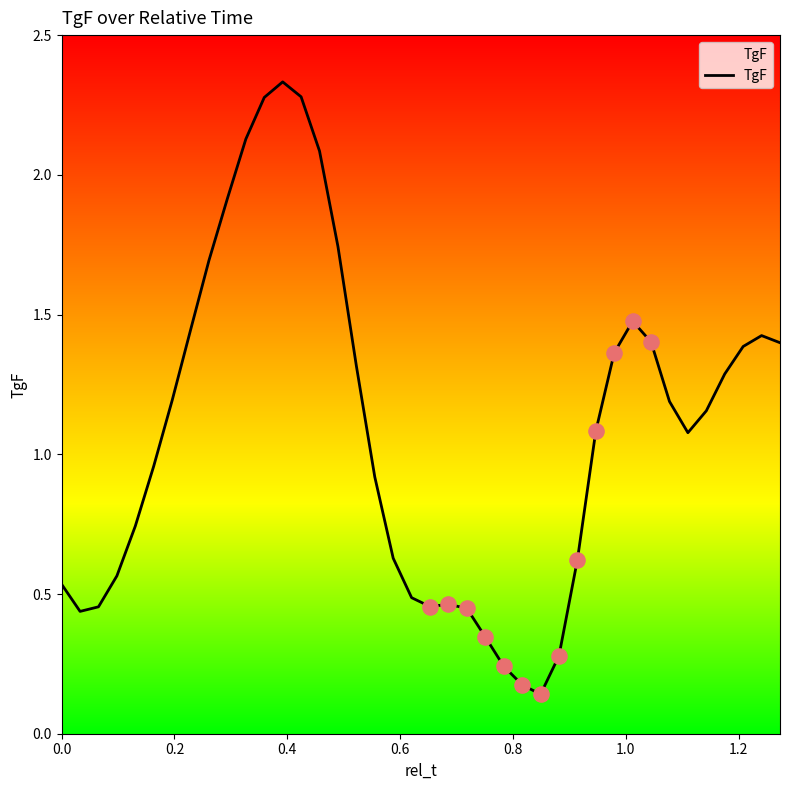

What is the difference between the maximum and minimum values?

2.2